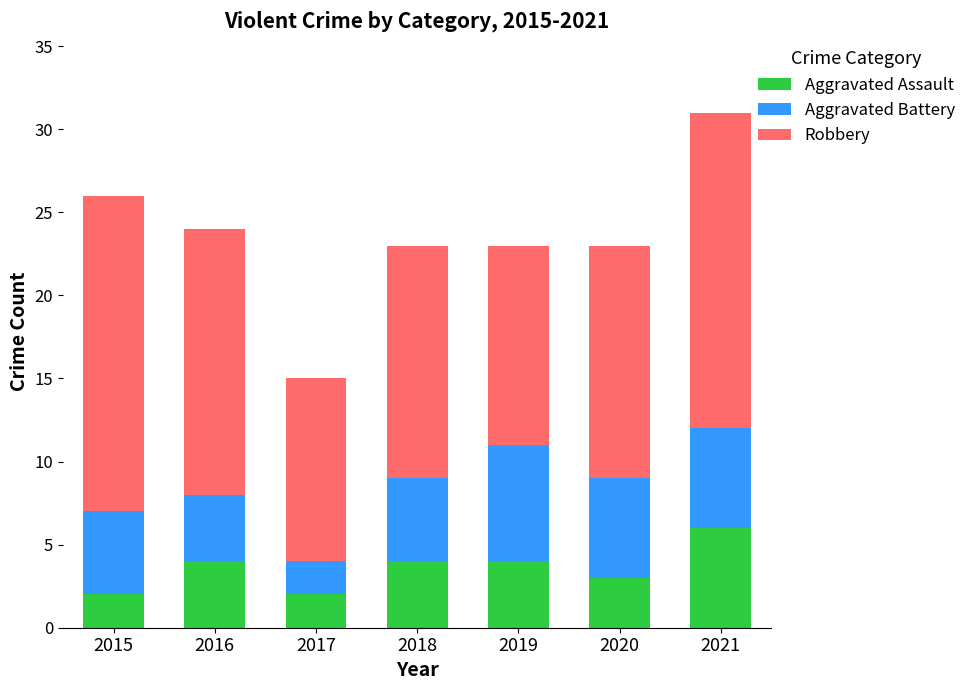

True or false: Aggravated Assault has a value of 4 at 2018.

True